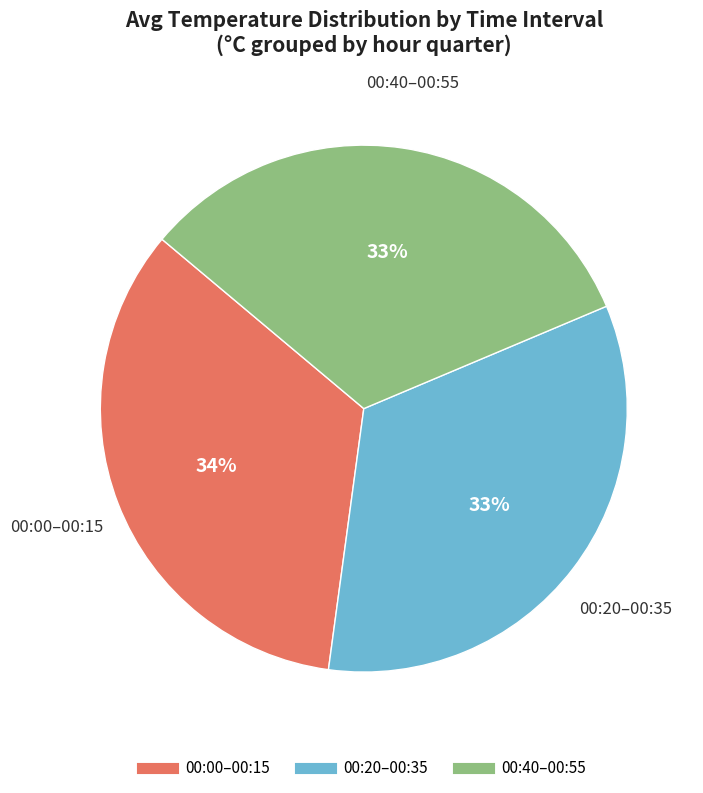

To the nearest percent, what is the difference between the largest and smallest slice percentages?

1%